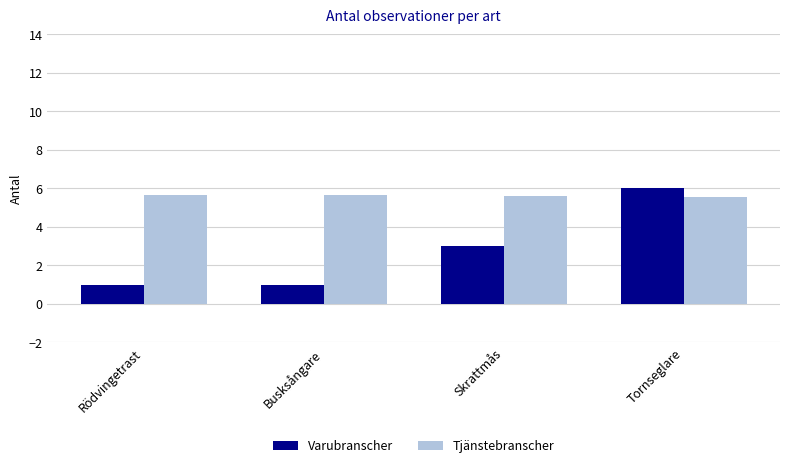

Count the Tjänstebranscher values in the range 5 to 6.

4